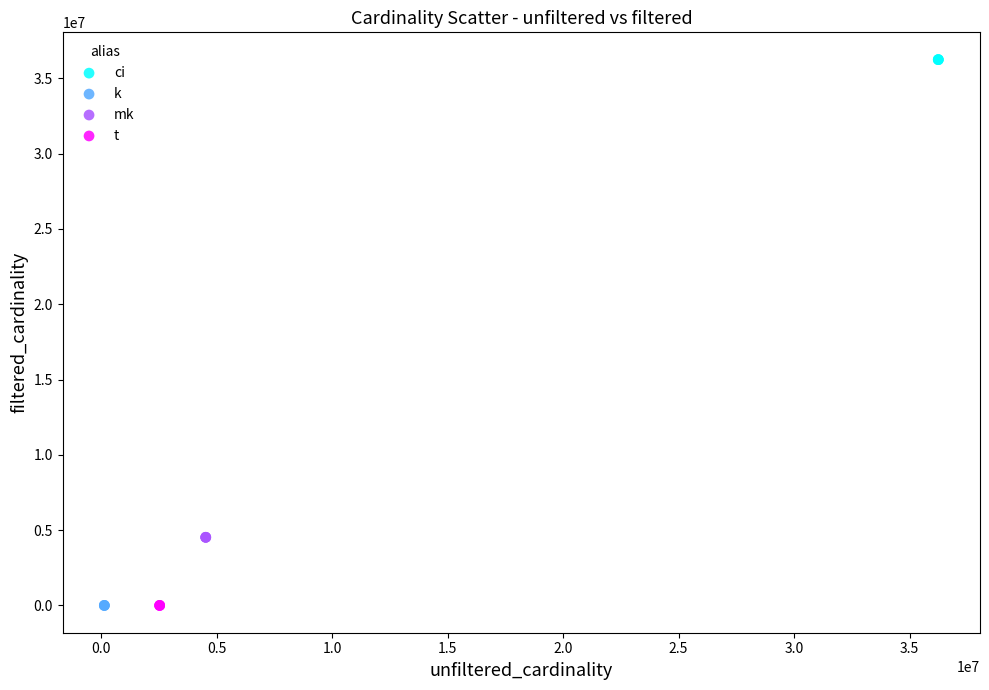

Which series reaches the maximum Y coordinate?

ci